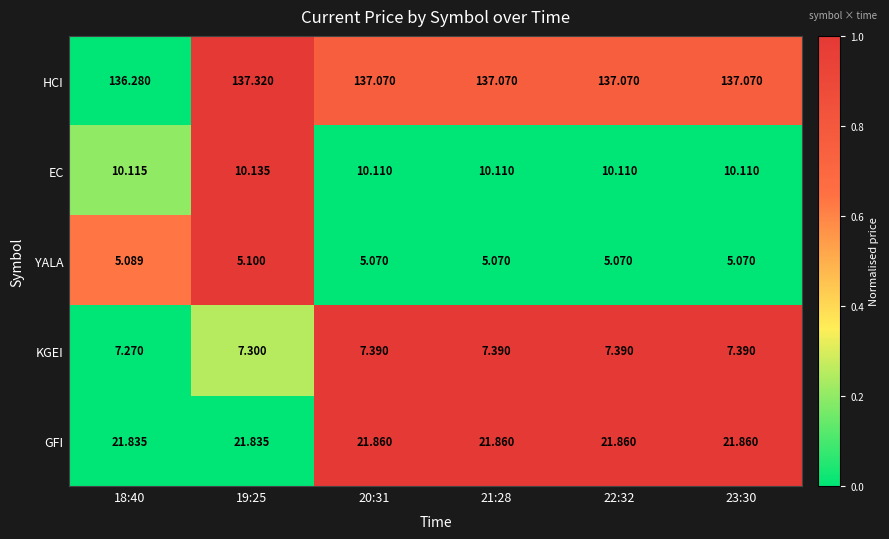

Rank the series by their maximum value, from highest to lowest.

HCI, GFI, EC, KGEI, YALA